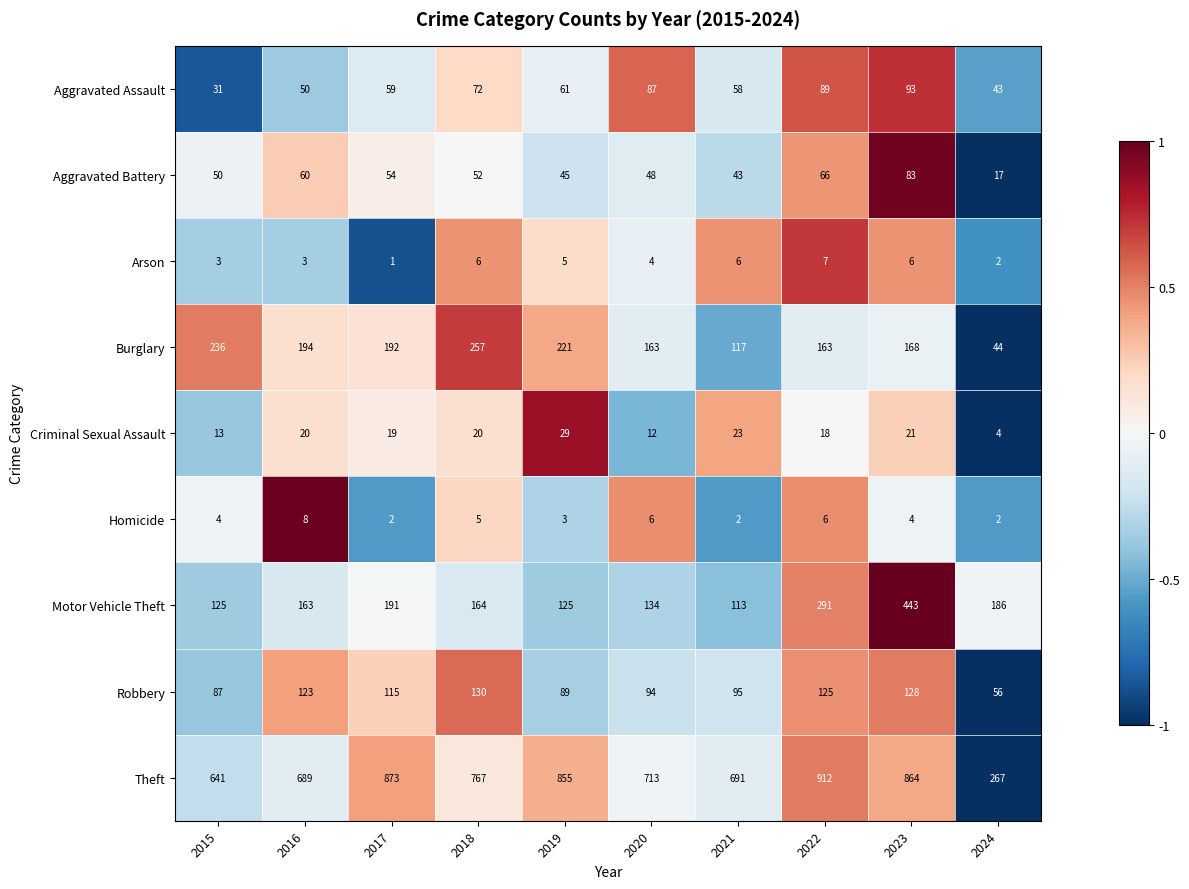

What is the total value across all series at 2021?

1148